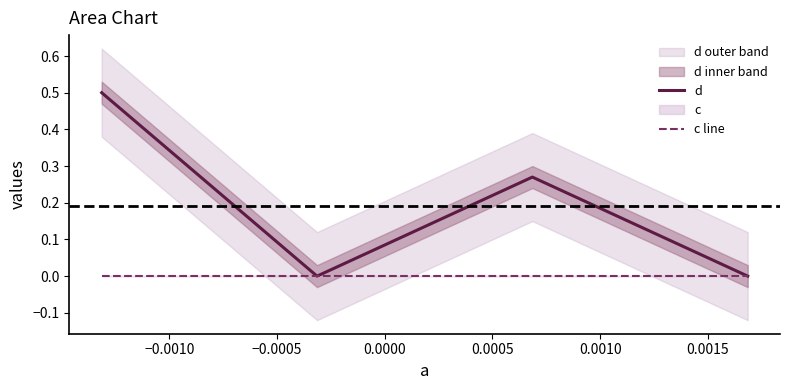

What position from the right is 0.0000?

1